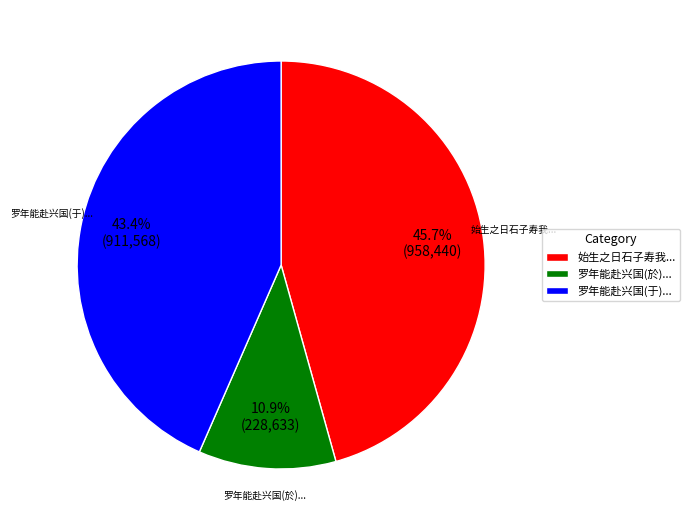

Does 始生之日石子寿我... account for over 50% of the chart?

No